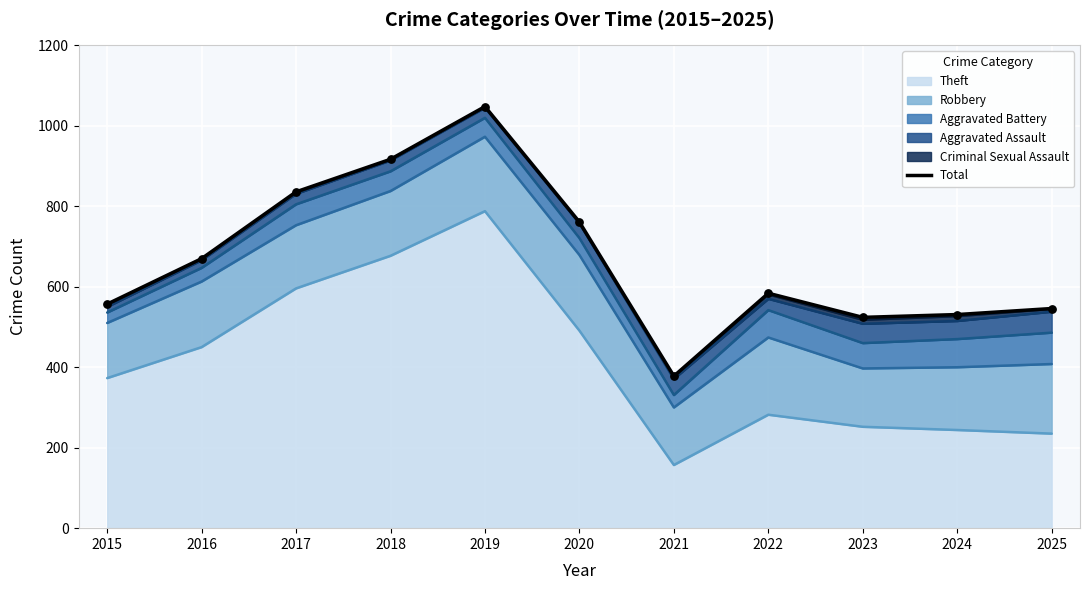

What is the change in value from 2017 to 2020?

-75